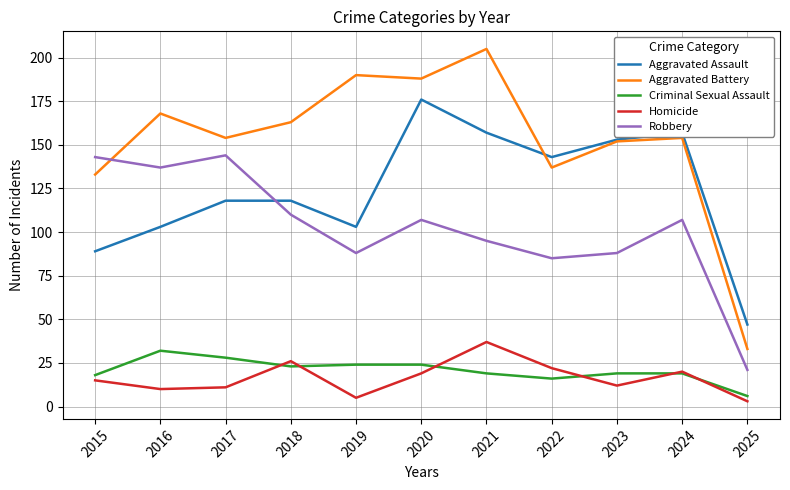

What is the smallest value displayed?

3